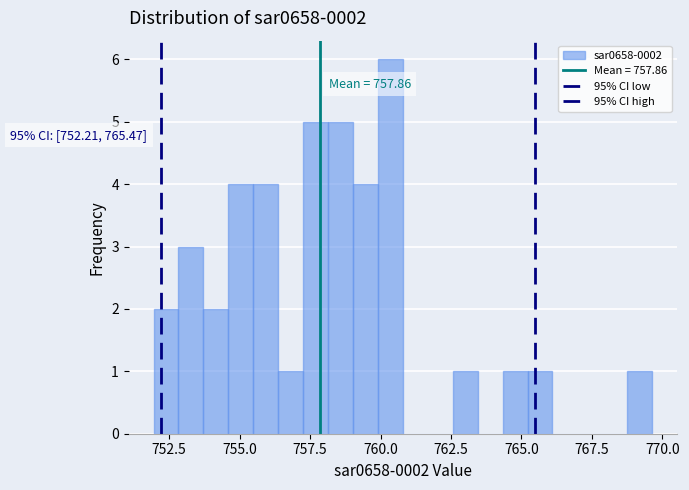

Read against the x-axis, roughly where is the centre of the tallest bar?

760.5